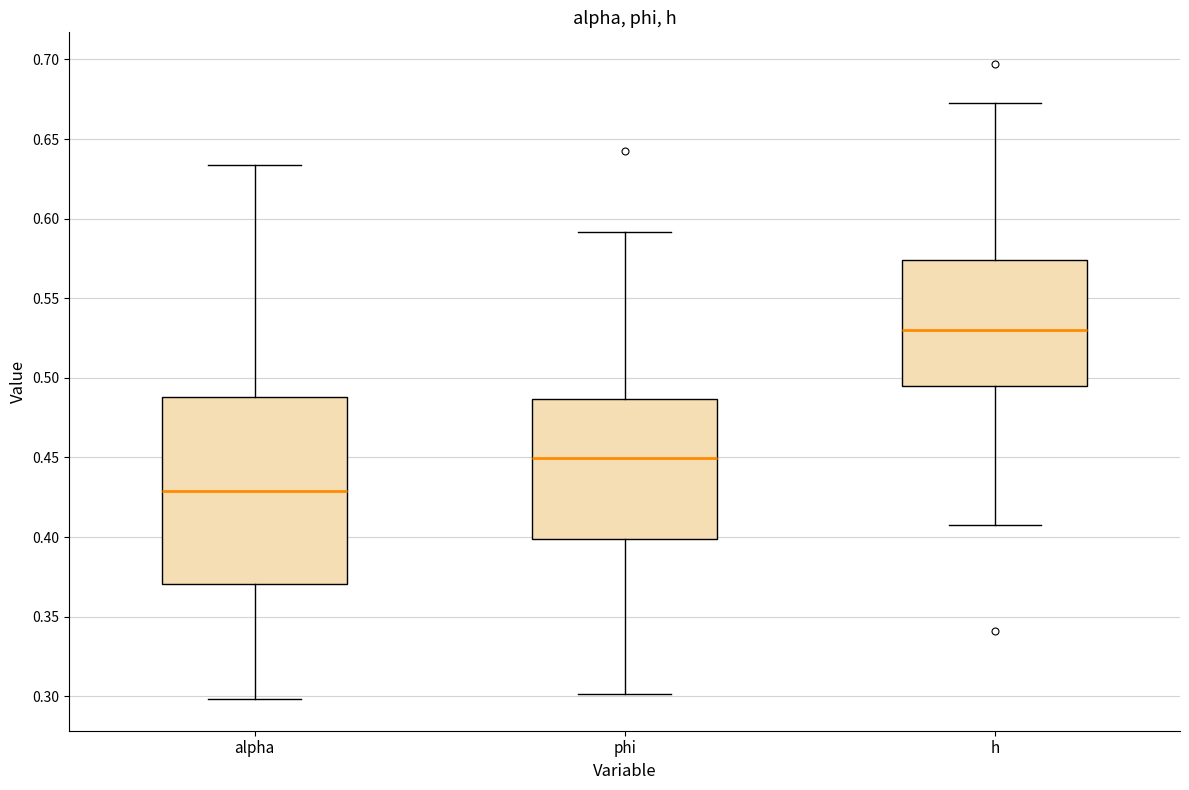

Where is the upper edge of the box for alpha on the y-axis? The values are not printed on the chart, so give them approximately, as read against the axis.

0.490